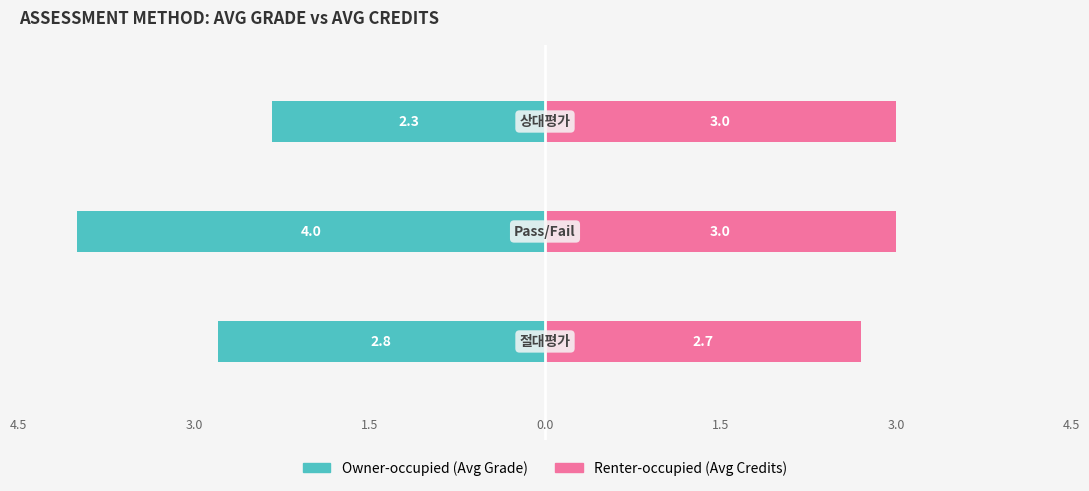

Reading left to right, list all the values displayed in this chart.

Owner-occupied: -2.8	-4.0	-2.3
Renter-occupied: 2.7	3.0	3.0